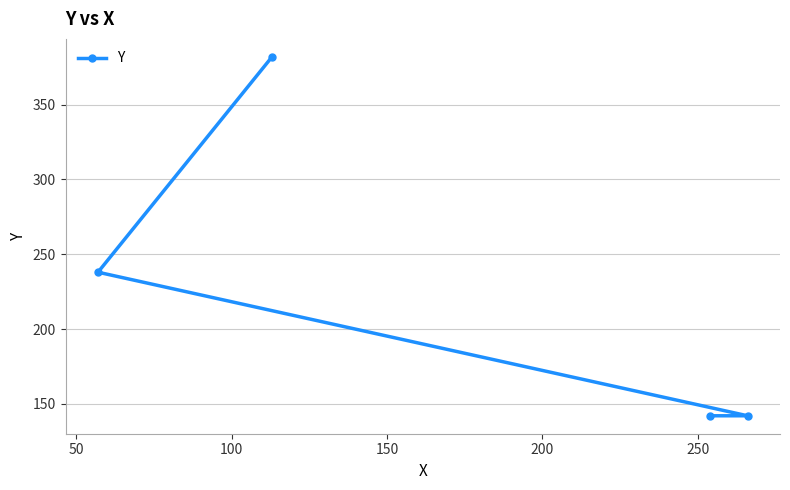

How many values are below 238?

2